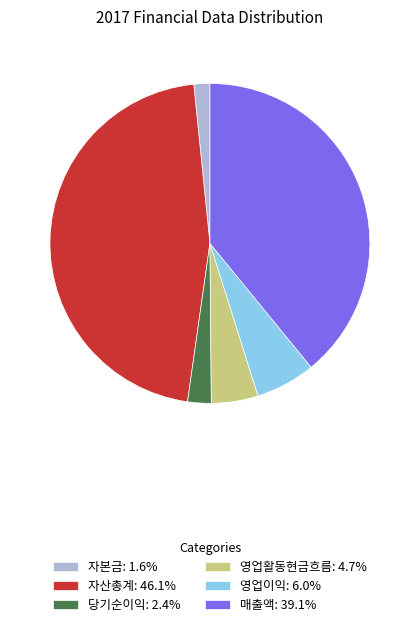

Does 자본금: 1.6% represent more than half of the total?

No